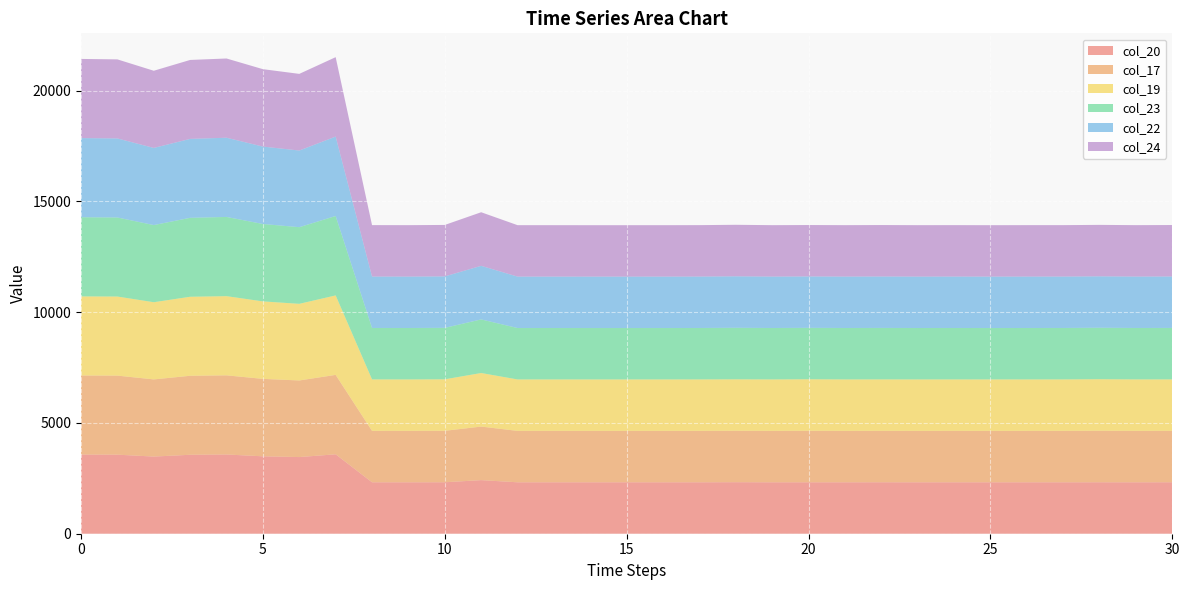

Reading right to left, extract all data points from this chart.

col_20: 2323.1	2321.5	2322.6	2321.8	2321.7	2321.4	2321.9	2321.5	2322.9	2321.6	2321.3	2321.4	2325.7	2321.8	2321.3	2321.6	2321.6	2321.5	2321.7	2419.5	2323.1	2321.5	2321.9	3585.6	3460.5	3494.7	3576.6	3564.0	3483.3	3568.9	3573.4
col_17: 2322.1	2322.5	2326.3	2322.4	2322.1	2321.8	2322.2	2322.1	2322.0	2321.9	2325.8	2322.0	2322.3	2322.1	2322.0	2321.6	2321.6	2322.0	2321.7	2417.9	2324.0	2322.1	2322.3	3586.2	3459.0	3496.7	3574.0	3566.9	3484.1	3569.5	3570.2
col_19: 2322.2	2322.5	2326.2	2322.3	2322.1	2321.9	2322.1	2322.1	2322.0	2322.2	2325.8	2322.0	2322.2	2322.2	2321.8	2321.6	2321.6	2322.0	2321.7	2417.8	2324.0	2322.1	2322.5	3586.3	3458.9	3497.1	3574.1	3566.9	3483.9	3569.3	3570.4
col_23: 2323.1	2321.4	2322.6	2321.7	2321.8	2321.1	2321.9	2321.5	2322.9	2321.6	2321.1	2321.7	2325.6	2321.8	2321.4	2321.4	2321.2	2321.4	2321.7	2419.5	2323.1	2321.5	2321.8	3585.9	3460.6	3494.7	3576.6	3563.5	3483.3	3568.9	3573.6
col_22: 2323.0	2321.5	2322.6	2321.6	2321.7	2321.4	2321.9	2321.5	2322.9	2321.6	2321.3	2321.4	2325.3	2321.8	2321.4	2321.4	2321.6	2321.3	2321.7	2419.5	2323.2	2321.4	2321.9	3585.1	3460.7	3494.7	3576.7	3563.9	3483.0	3568.8	3573.6
col_24: 2323.3	2321.5	2322.6	2321.8	2321.7	2321.4	2321.9	2321.5	2322.9	2321.7	2321.2	2321.5	2325.6	2321.8	2321.4	2321.4	2321.2	2321.6	2321.7	2419.4	2322.9	2321.5	2322.0	3585.6	3460.6	3494.6	3576.6	3564.0	3483.3	3568.9	3573.6